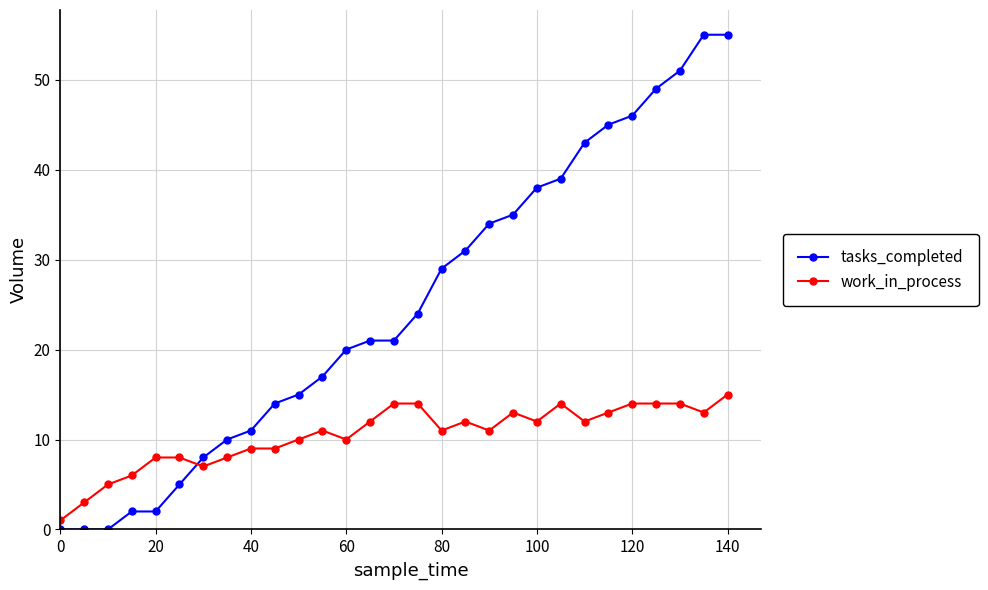

At how many categories does at least one series exceed 53?

2